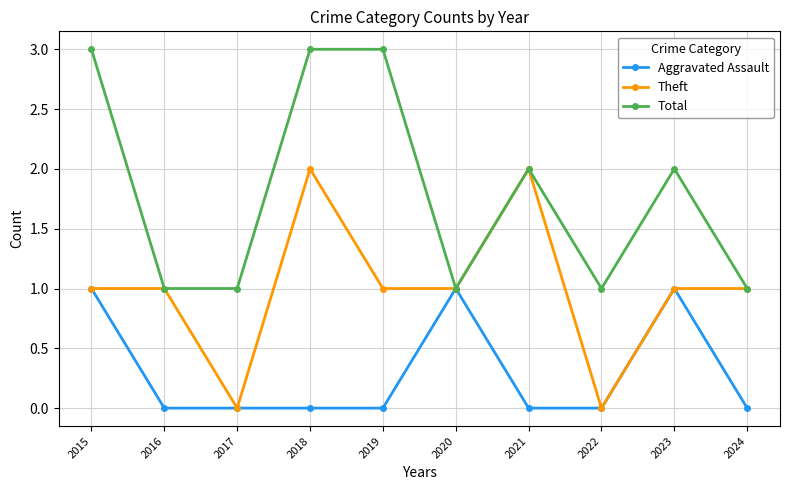

How many data points does each series have?

10